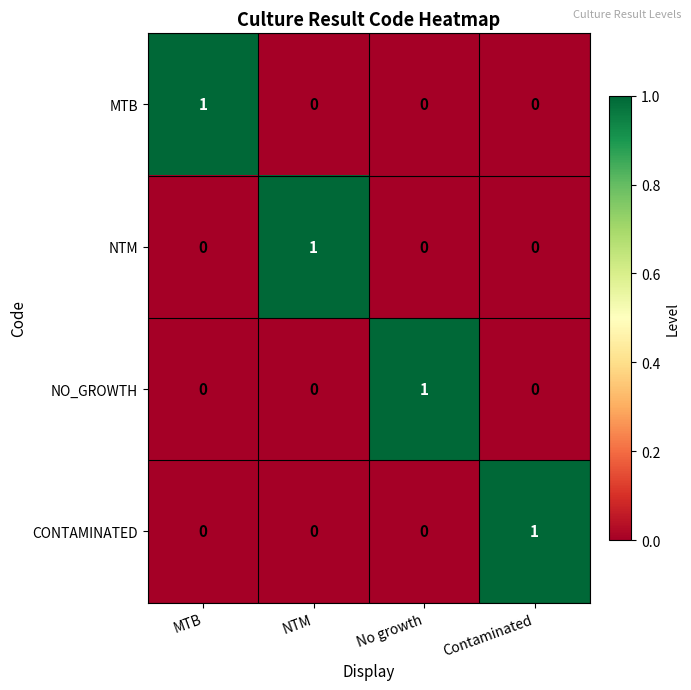

Which category has the highest value in the CONTAMINATED series?

Contaminated